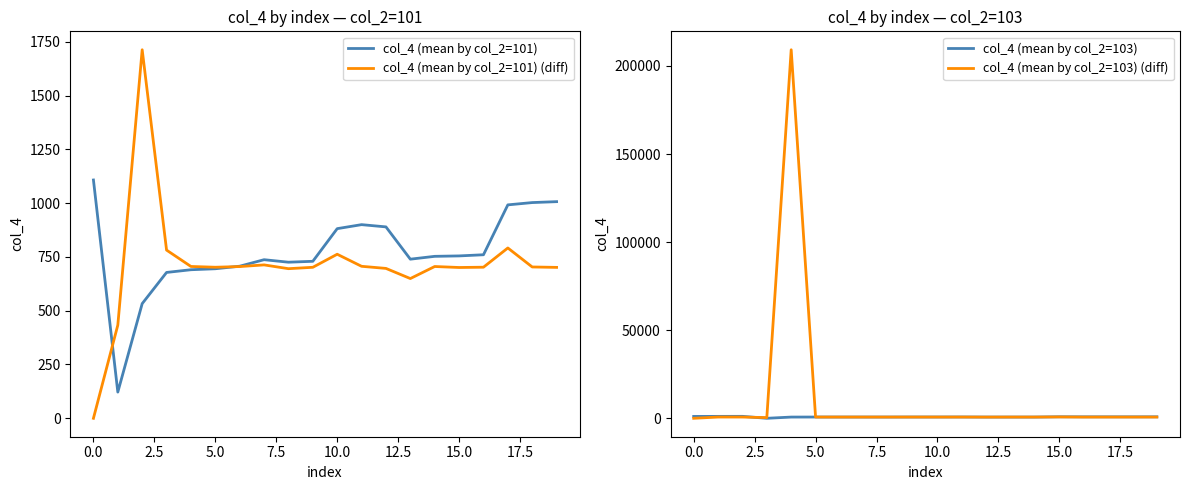

True or false: col_4 (mean by col_2=101) has a value of 622.0 at 0.0.

False